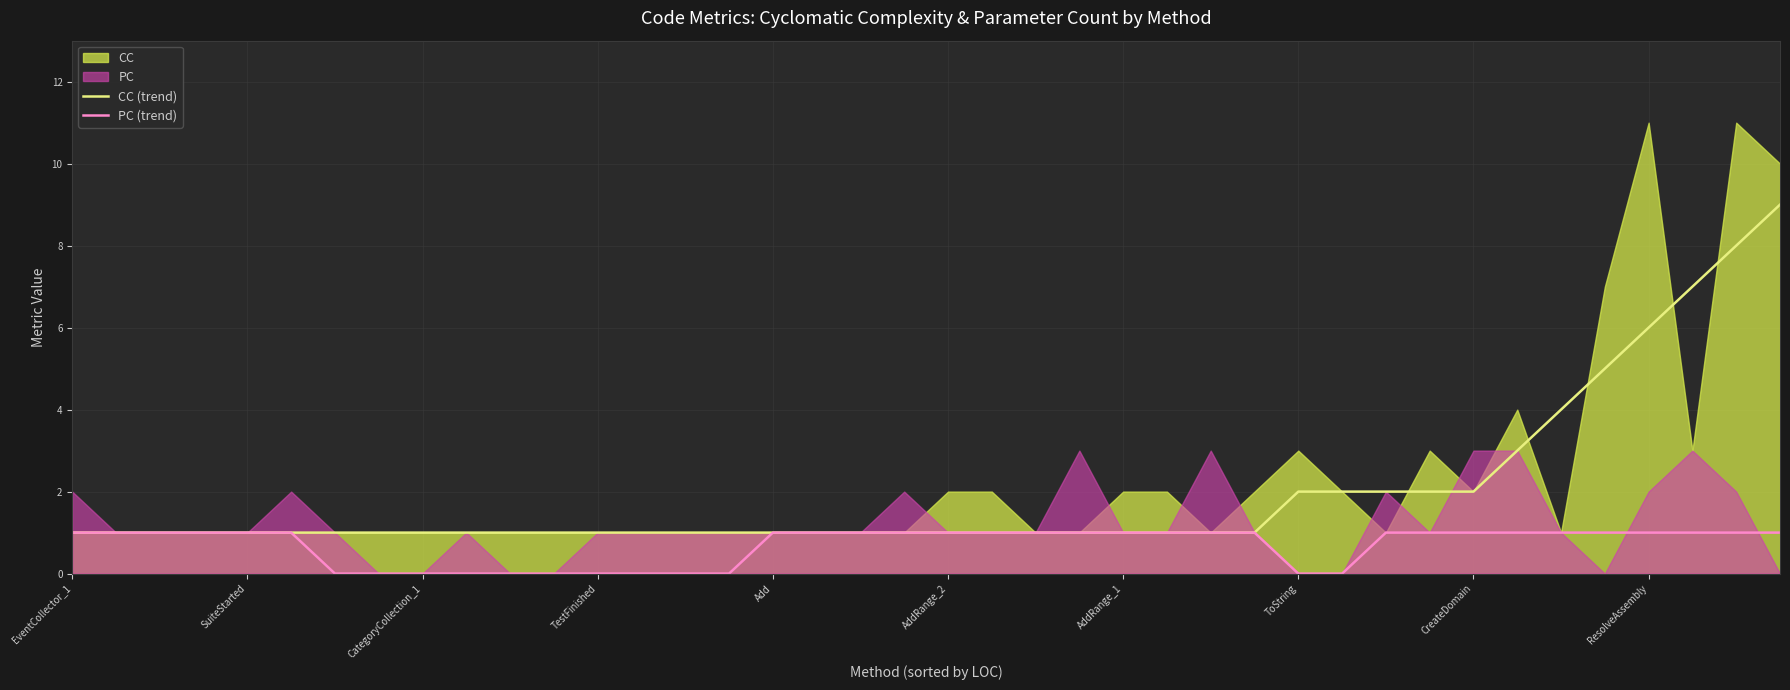

Which category has the highest value in the PC (trend) series?

EventCollector_1